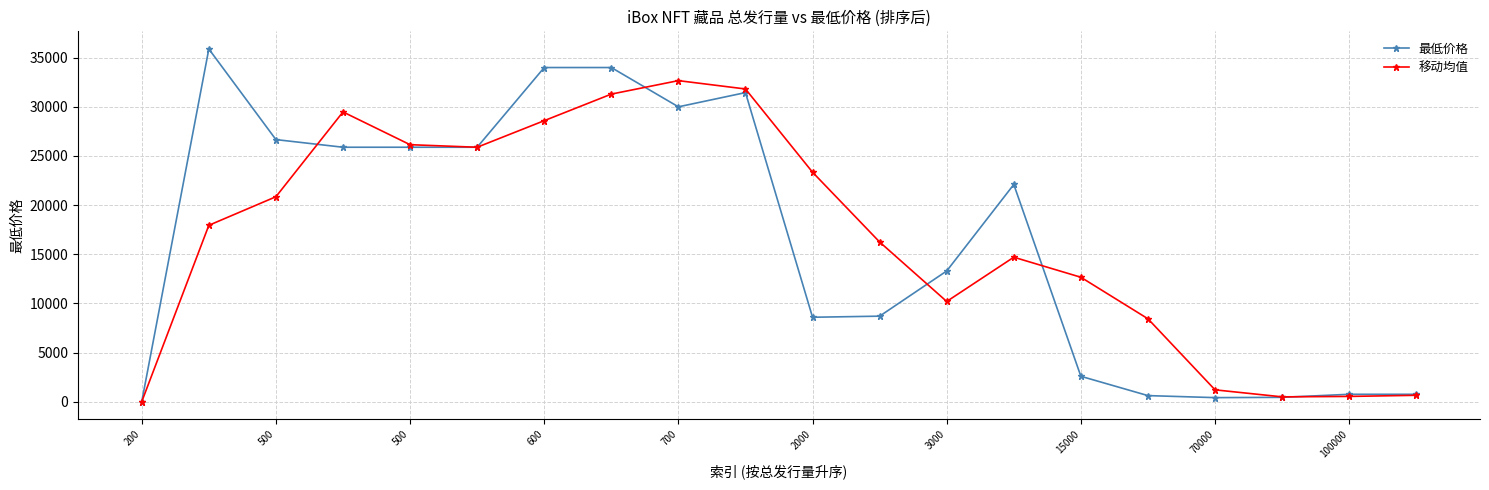

Which series has the largest range (max minus min)?

最低价格